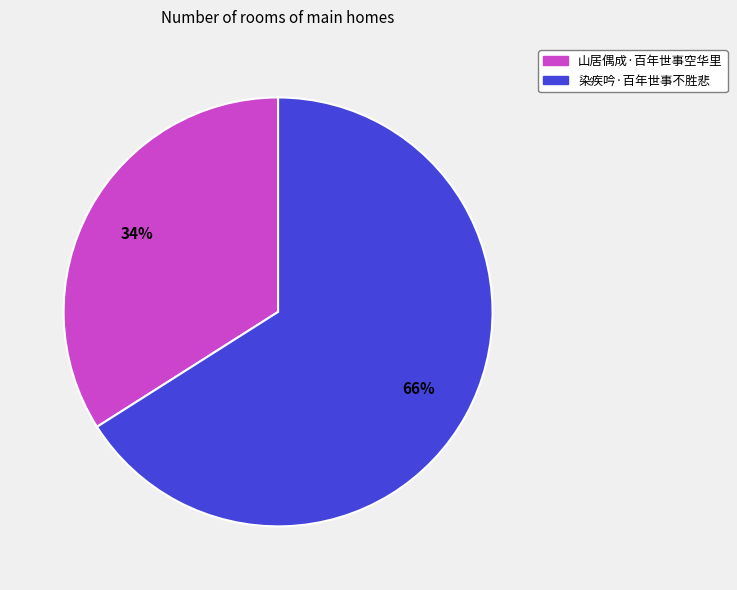

Rank the categories by value from highest to lowest.

染疾吟·百年世事不胜悲, 山居偶成·百年世事空华里